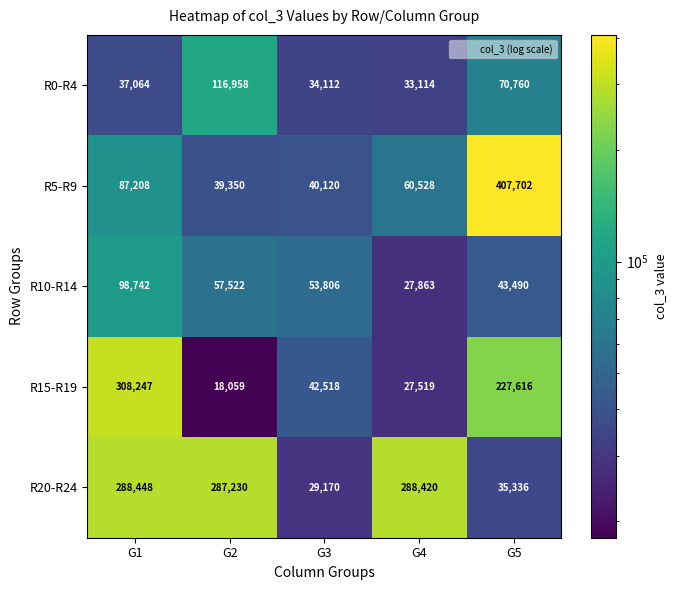

Which series has the largest range (max minus min)?

R5-R9